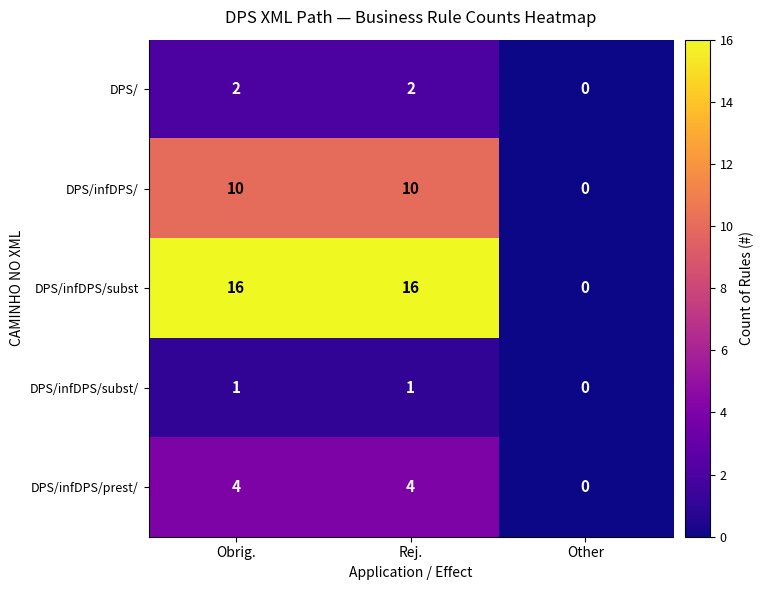

What is the difference between the highest and lowest values at Obrig.?

15